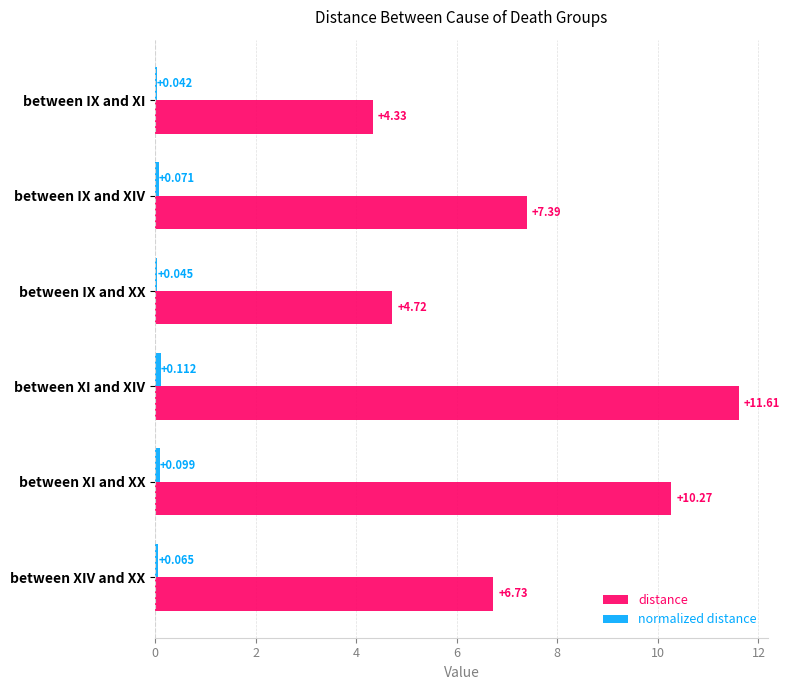

At which category is the sum across all series the highest?

between XI and XIV